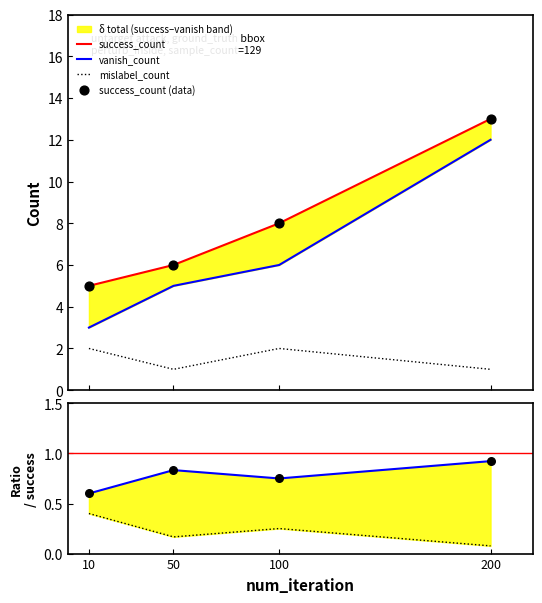

What are all the series names shown in the legend?

success_count, vanish_count, mislabel_count